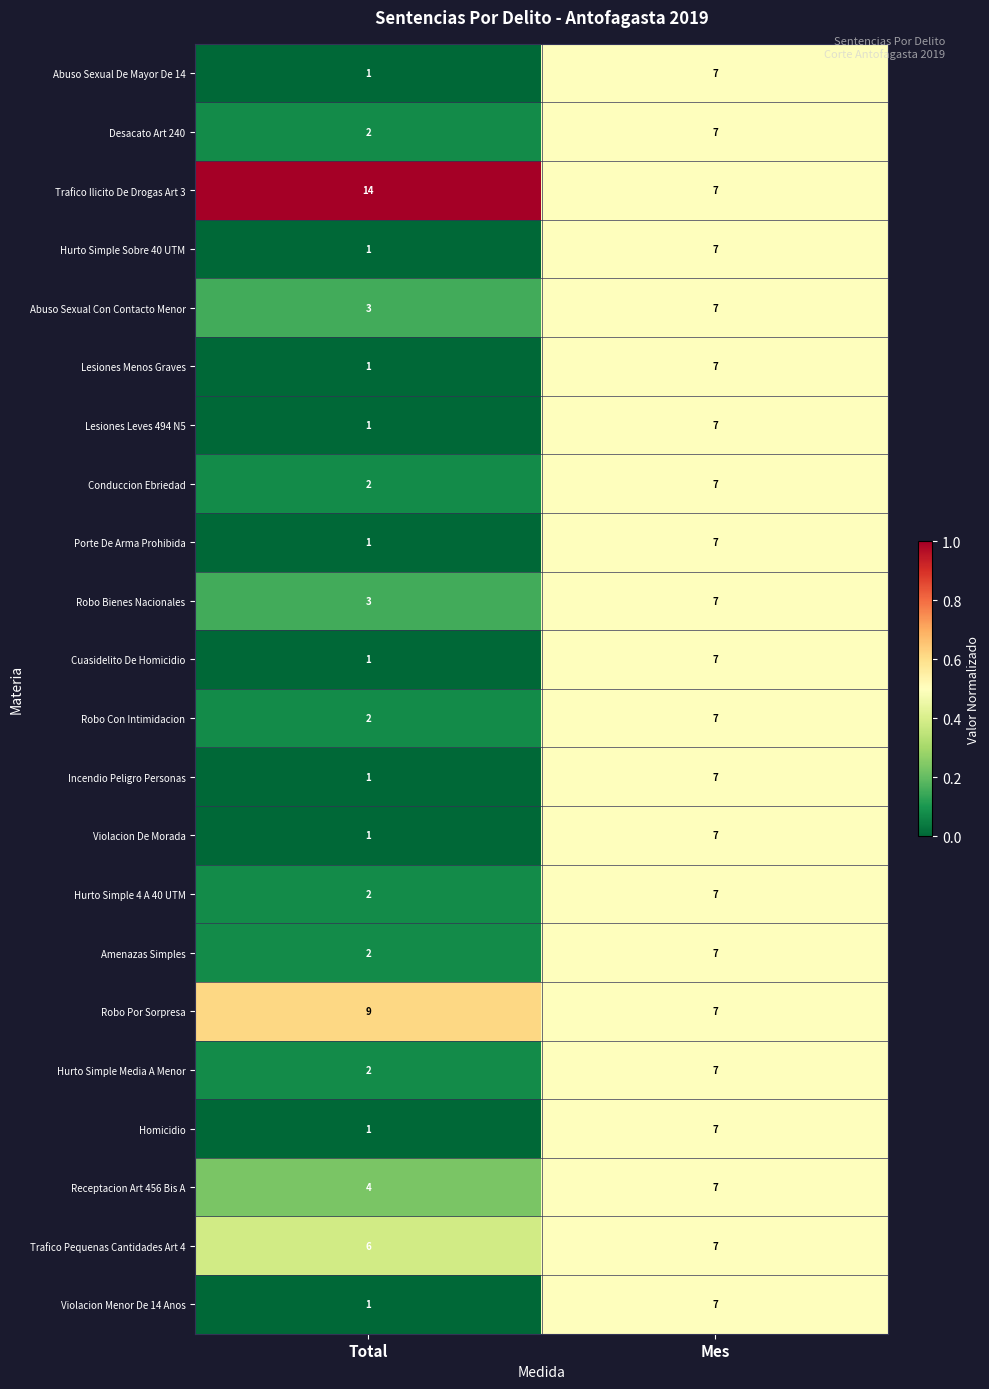

How many values in the Homicidio series are below 7?

1